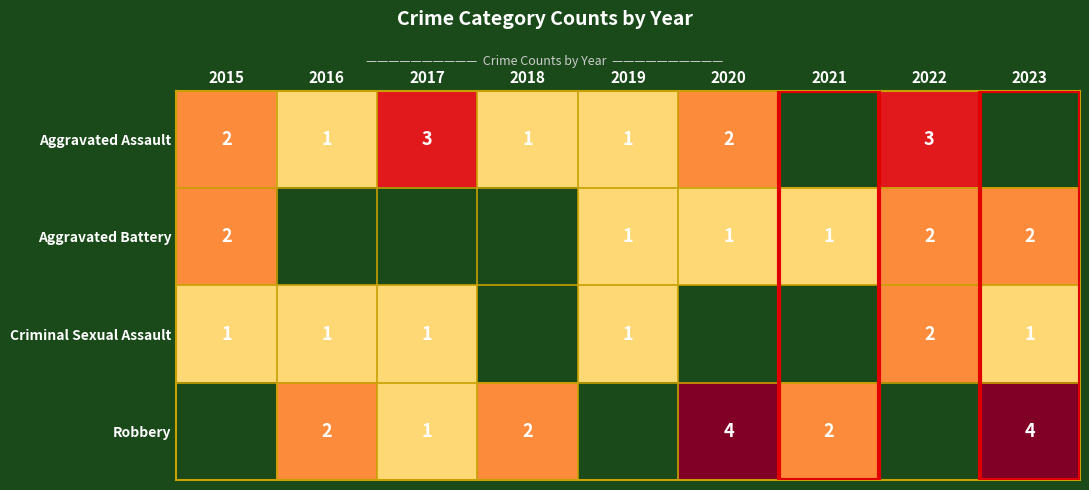

The value of Aggravated Battery at 2019 is 1. True or false?

True